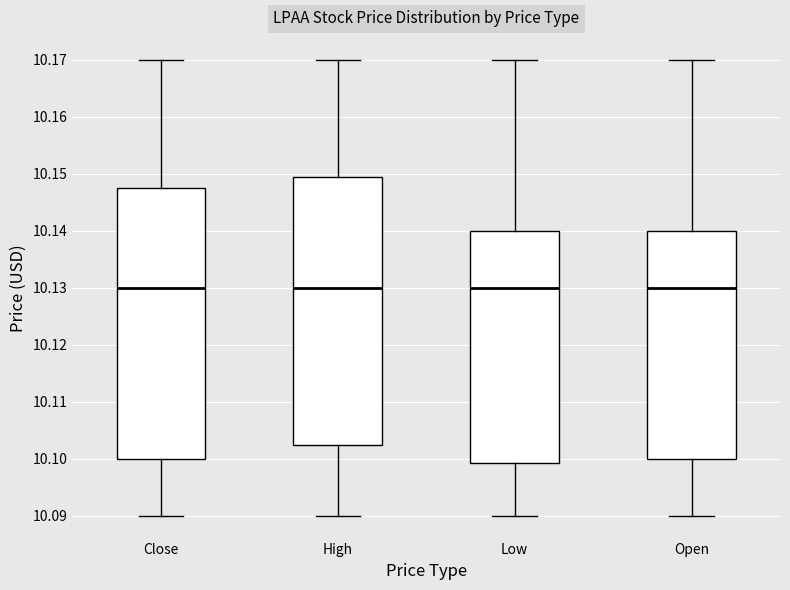

Reading left to right, transcribe this box plot: for each box, give where its median line is, the range the box spans, and where its two whiskers end, as read against the y-axis. The values are not printed on the chart, so give them approximately, as read against the axis.

Close: median 10.130, box 10.100 to 10.147, whiskers 10.090 to 10.170
High: median 10.130, box 10.103 to 10.149, whiskers 10.090 to 10.170
Low: median 10.130, box 10.099 to 10.140, whiskers 10.090 to 10.170
Open: median 10.130, box 10.100 to 10.140, whiskers 10.090 to 10.170